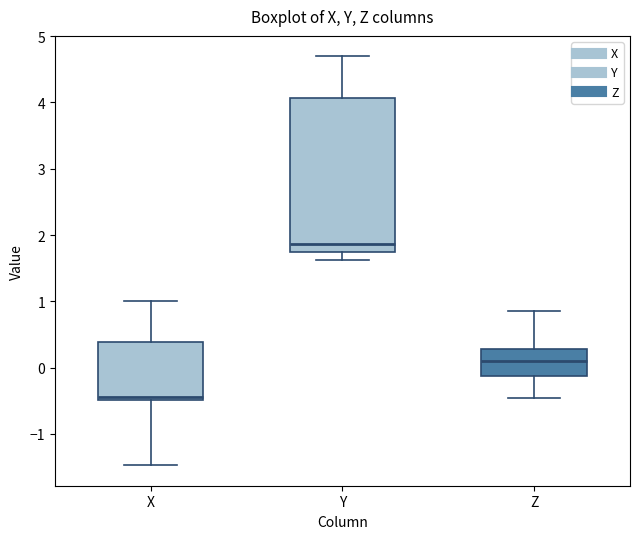

Reading left to right, transcribe this box plot: for each box, give where its median line is, the range the box spans, and where its two whiskers end, as read against the y-axis. The values are not printed on the chart, so give them approximately, as read against the axis.

X: median -0.4, box -0.5 to 0.4, whiskers -1.5 to 1.0
Y: median 1.9, box 1.7 to 4.1, whiskers 1.6 to 4.7
Z: median 0.1, box -0.1 to 0.3, whiskers -0.5 to 0.9